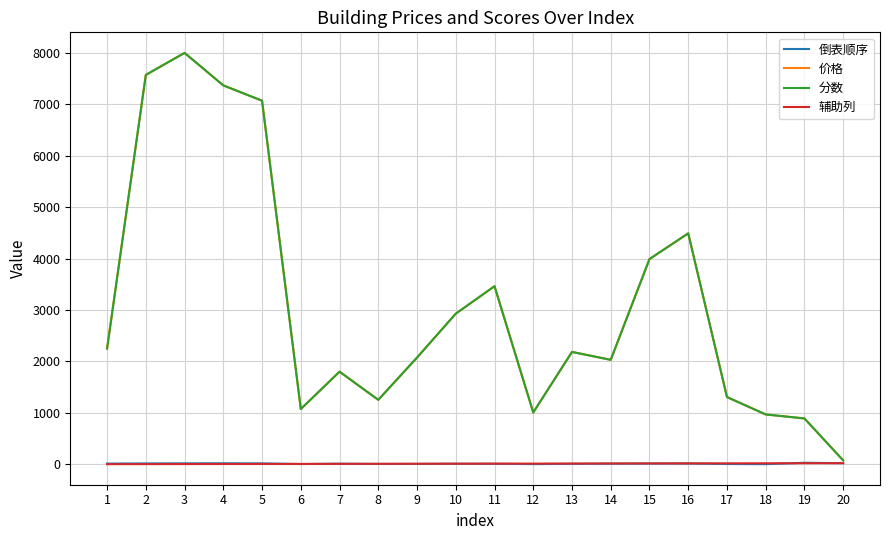

Is this an area chart (filled region under the line)?

No